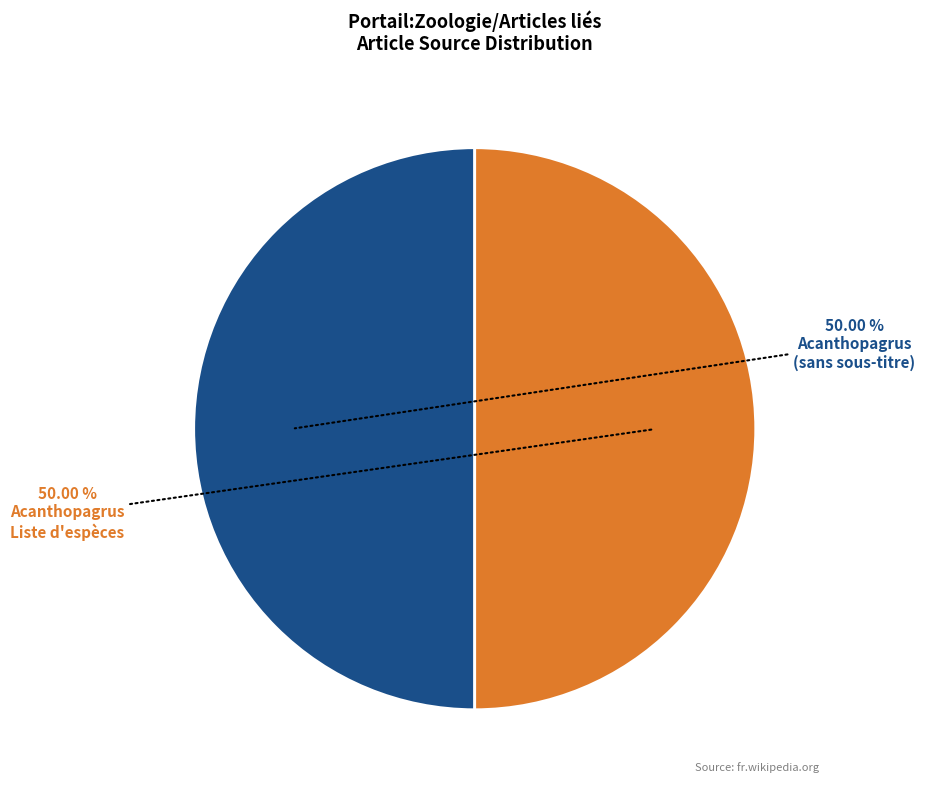

How many segments does this pie chart have?

2